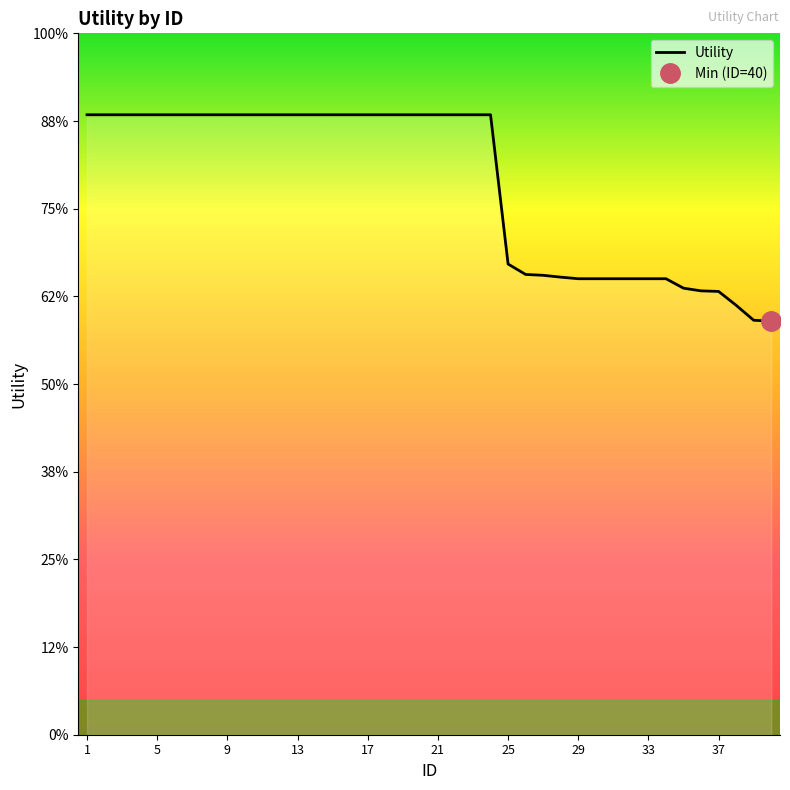

Between 39 and 38, which is larger?

38